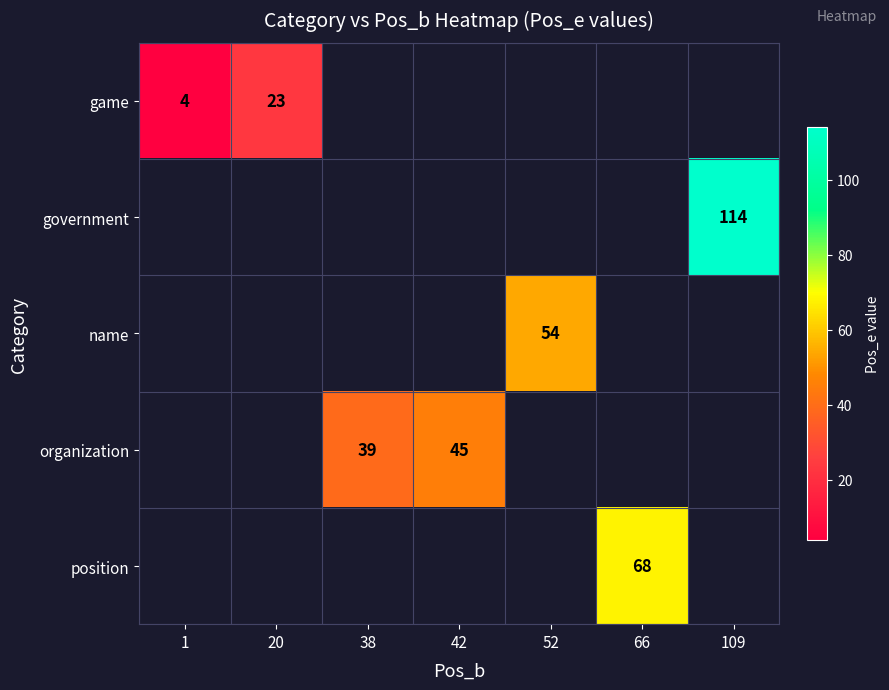

The organization series shows 58.9 at 38. True or false?

False